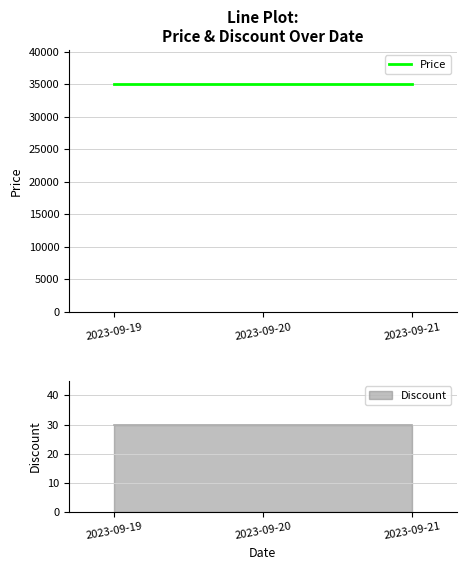

How many series are shown in this chart?

2